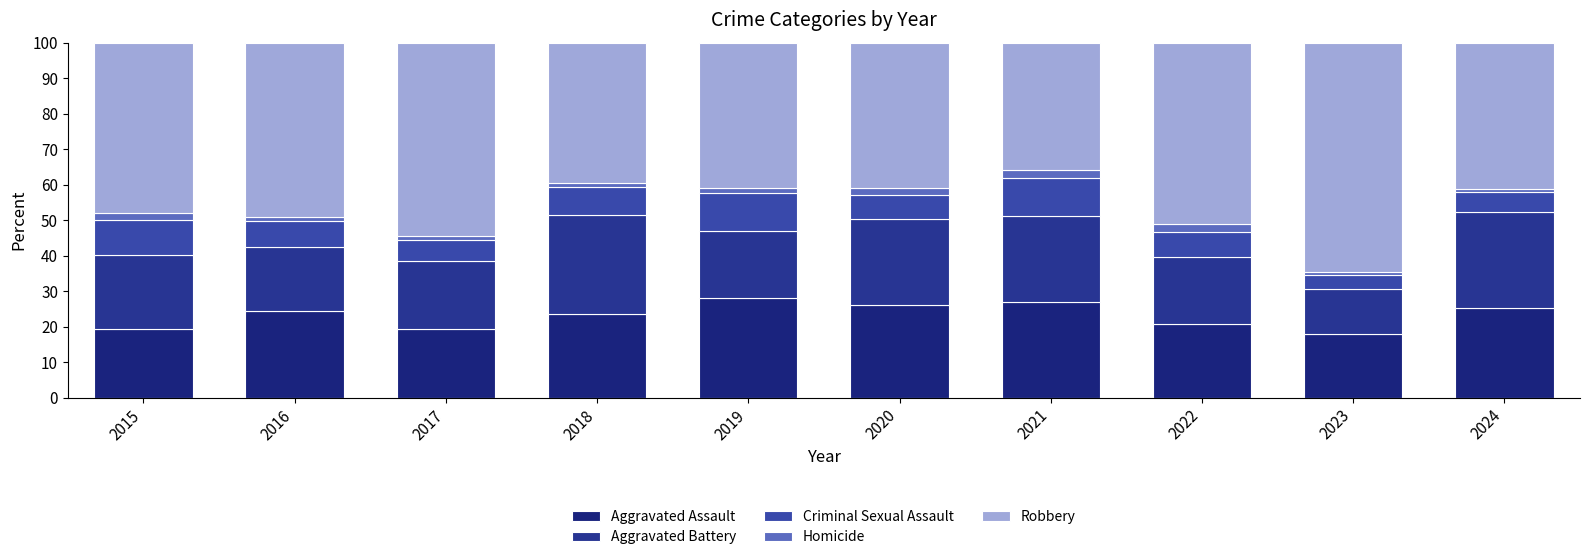

What is the difference between the maximum and minimum values in the Homicide series?

1.8